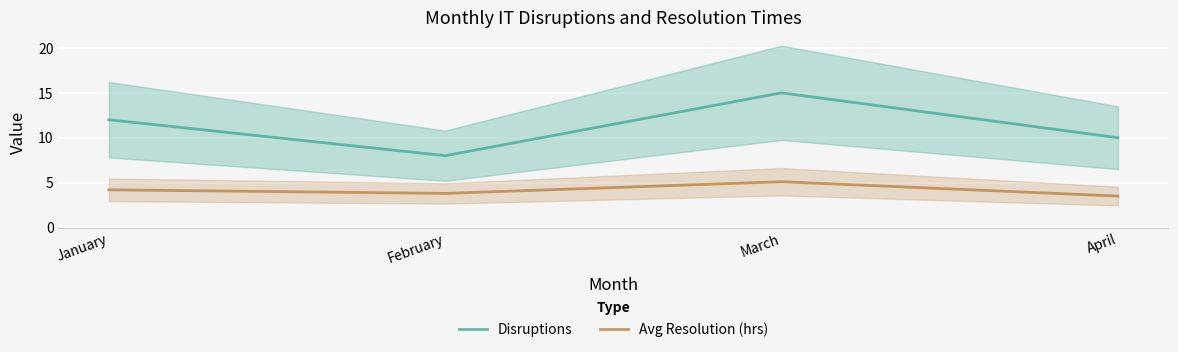

What are all the series names shown in the legend?

Disruptions, Avg Resolution (hrs)